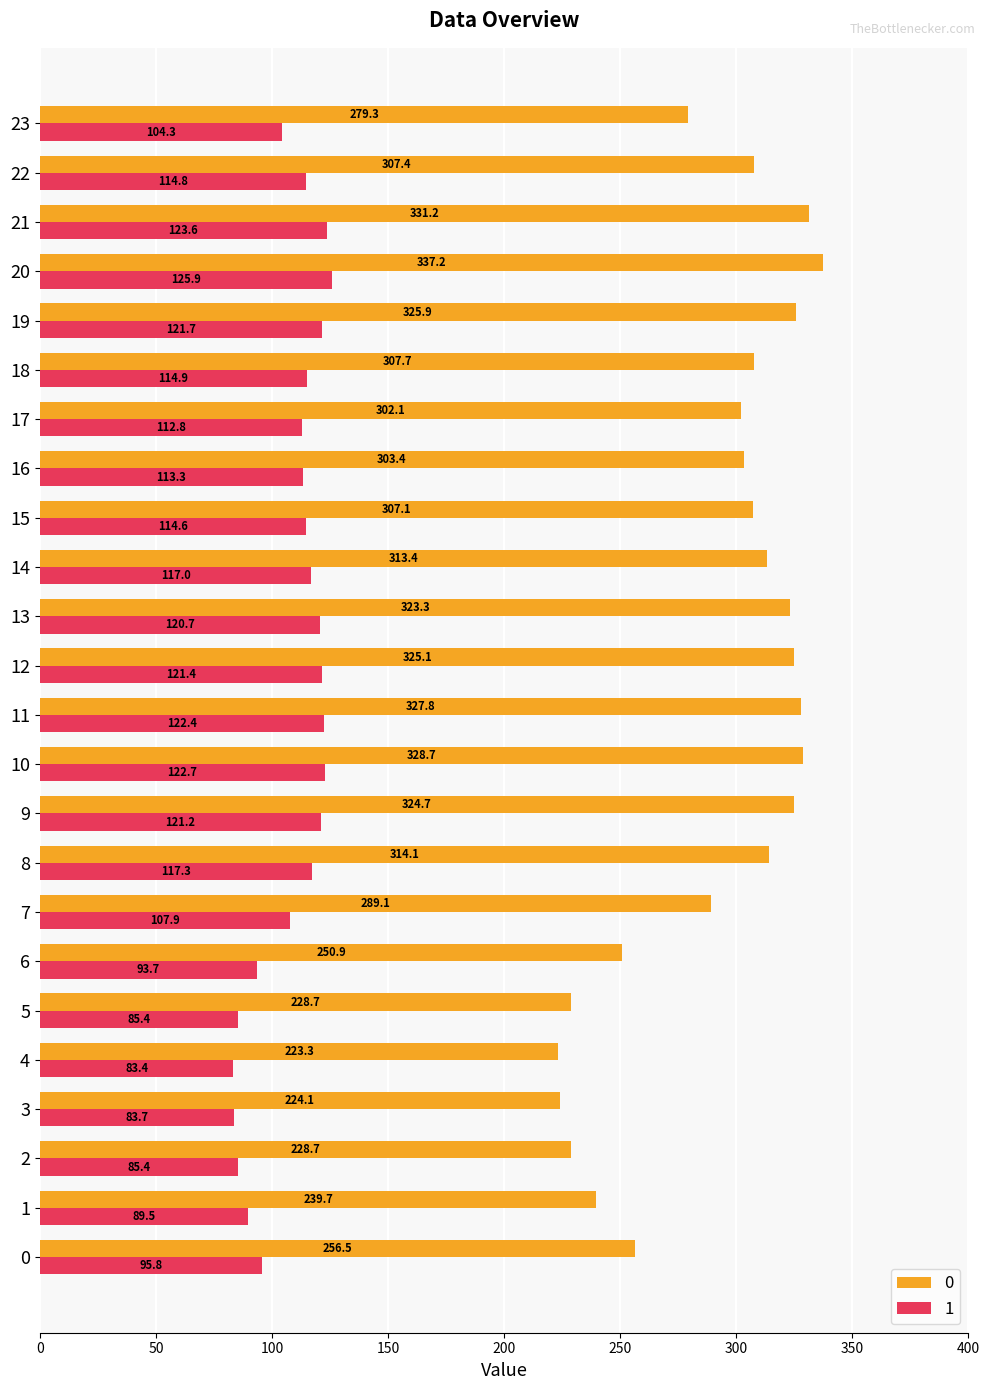

What is the sum of all 0 values?

6999.2